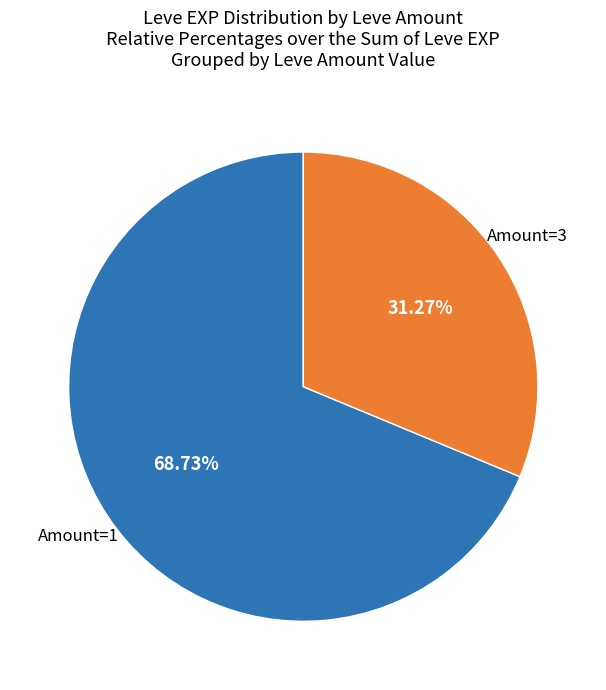

Does any single category account for the majority?

Yes